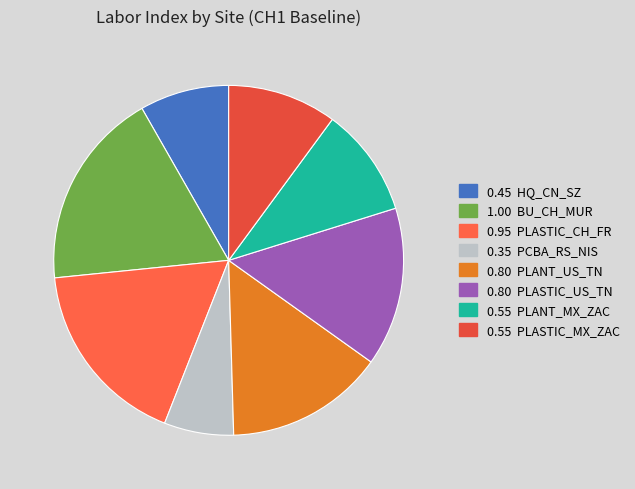

Which category has the smallest portion of the pie?

PCBA_RS_NIS